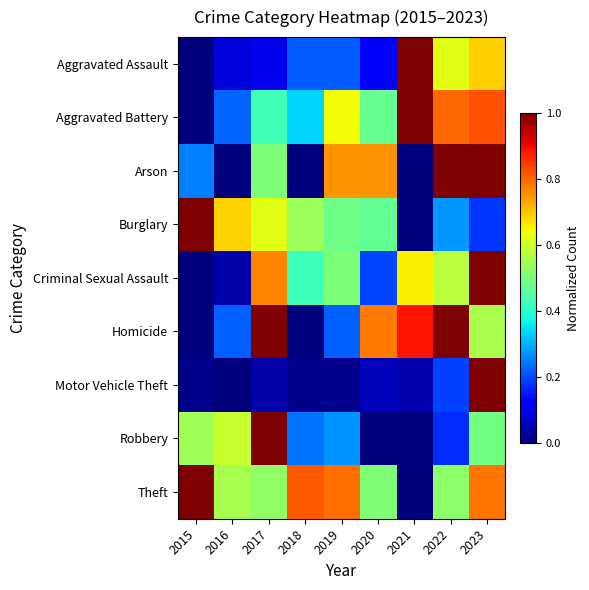

Reading right to left, list all the values displayed in this chart.

Aggravated Assault: 2023=0.7	2022=0.6	2021=1.0	2020=0.1	2019=0.2	2018=0.2	2017=0.1	2016=0.1	2015=0.0
Aggravated Battery: 2023=0.8	2022=0.8	2021=1.0	2020=0.5	2019=0.6	2018=0.3	2017=0.4	2016=0.2	2015=0.0
Arson: 2023=1.0	2022=1.0	2021=0.0	2020=0.8	2019=0.8	2018=0.0	2017=0.5	2016=0.0	2015=0.2
Burglary: 2023=0.2	2022=0.3	2021=0.0	2020=0.5	2019=0.5	2018=0.5	2017=0.6	2016=0.7	2015=1.0
Criminal Sexual Assault: 2023=1.0	2022=0.6	2021=0.7	2020=0.2	2019=0.5	2018=0.4	2017=0.8	2016=0.0	2015=0.0
Homicide: 2023=0.6	2022=1.0	2021=0.9	2020=0.8	2019=0.2	2018=0.0	2017=1.0	2016=0.2	2015=0.0
Motor Vehicle Theft: 2023=1.0	2022=0.2	2021=0.0	2020=0.1	2019=0.0	2018=0.0	2017=0.0	2016=0.0	2015=0.0
Robbery: 2023=0.5	2022=0.2	2021=0.0	2020=0.0	2019=0.3	2018=0.2	2017=1.0	2016=0.6	2015=0.5
Theft: 2023=0.8	2022=0.5	2021=0.0	2020=0.5	2019=0.8	2018=0.8	2017=0.5	2016=0.6	2015=1.0